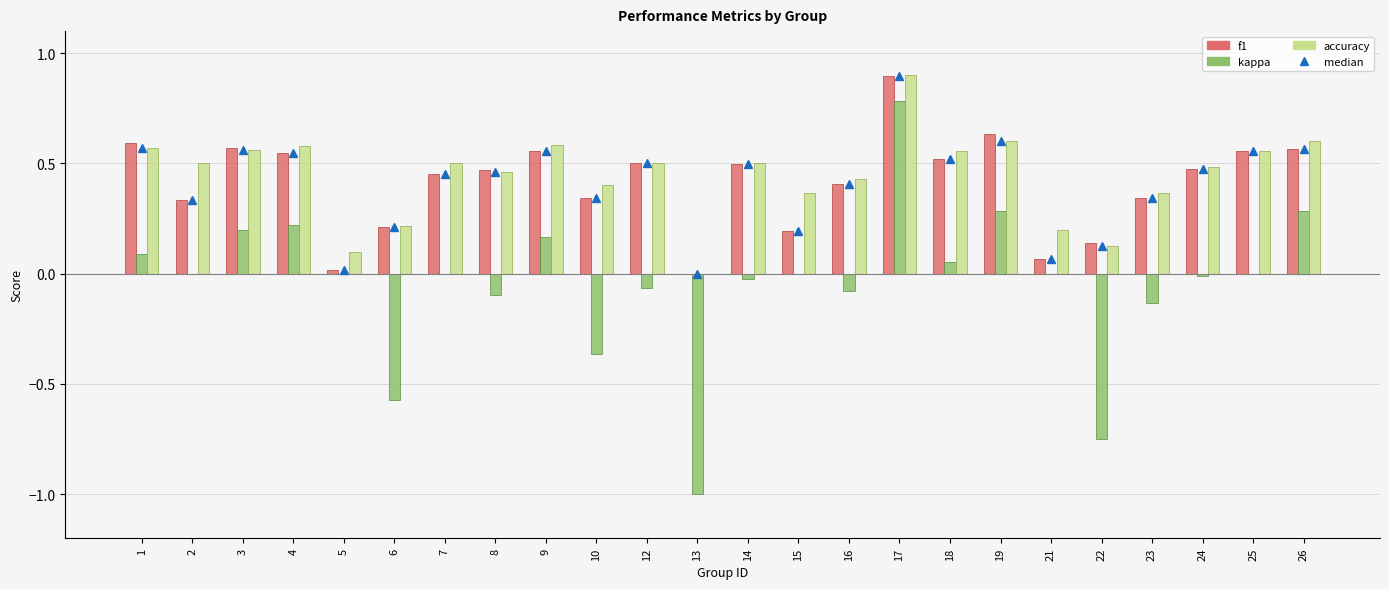

Is the value of f1 at 4 greater than the value of kappa at 8?

Yes